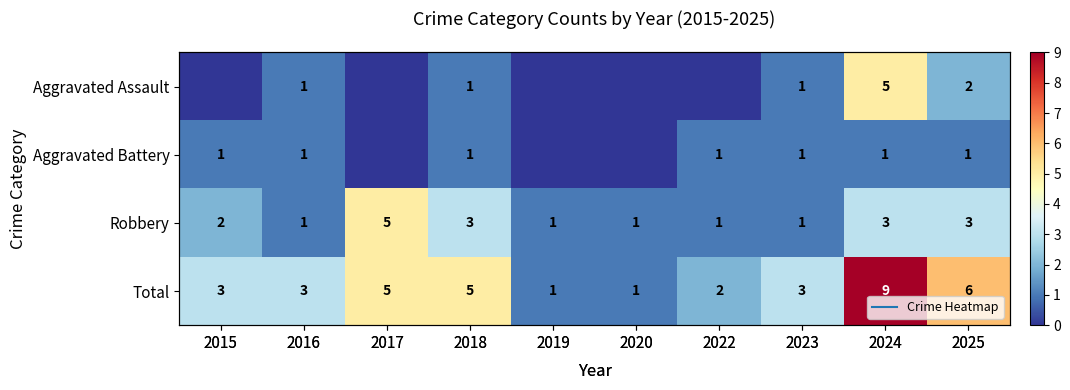

How many Aggravated Assault values are between 0 and 1?

8